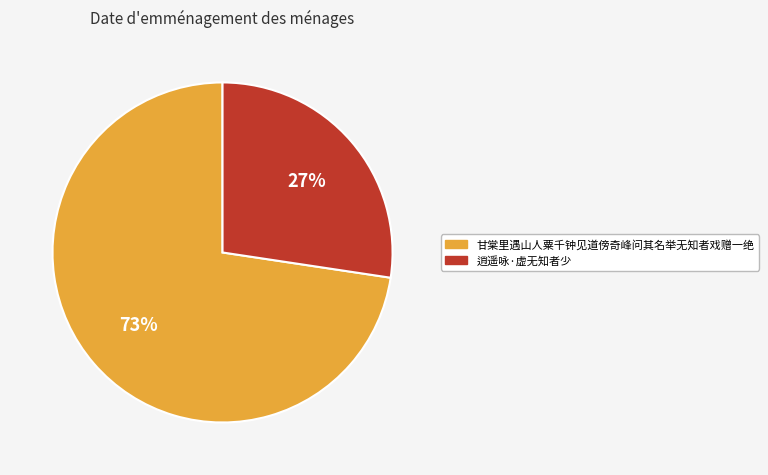

Rank the categories by value from highest to lowest.

甘棠里遇山人粟千钟见道傍奇峰问其名举无知者戏赠一绝, 逍遥咏·虚无知者少